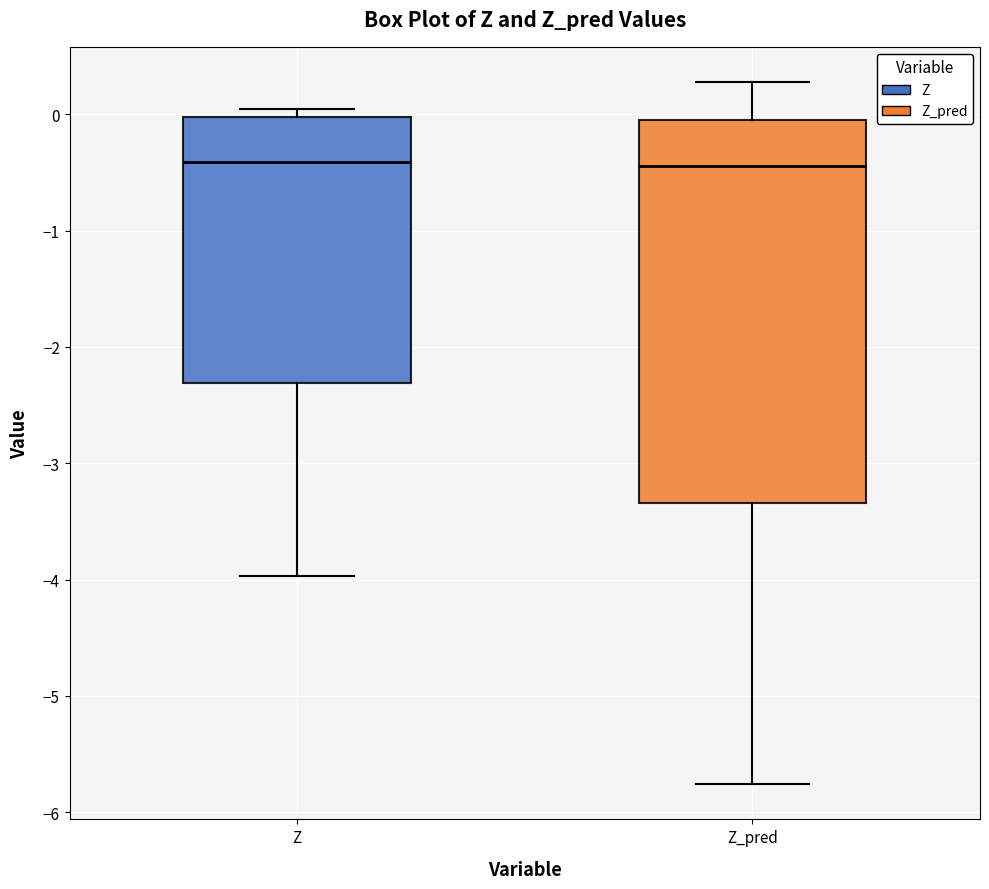

Where is the lower edge of the box for Z on the y-axis? The values are not printed on the chart, so give them approximately, as read against the axis.

-2.3